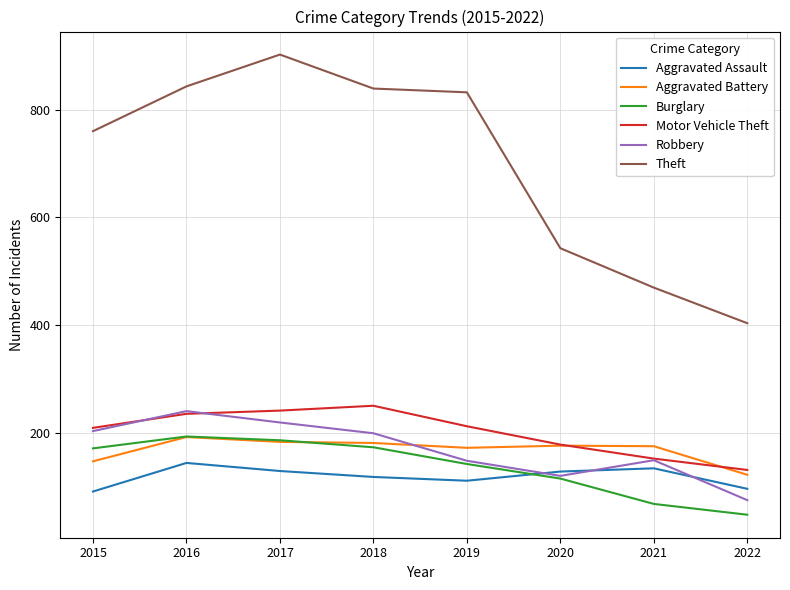

What is the approximate value of Robbery at 2018?

200